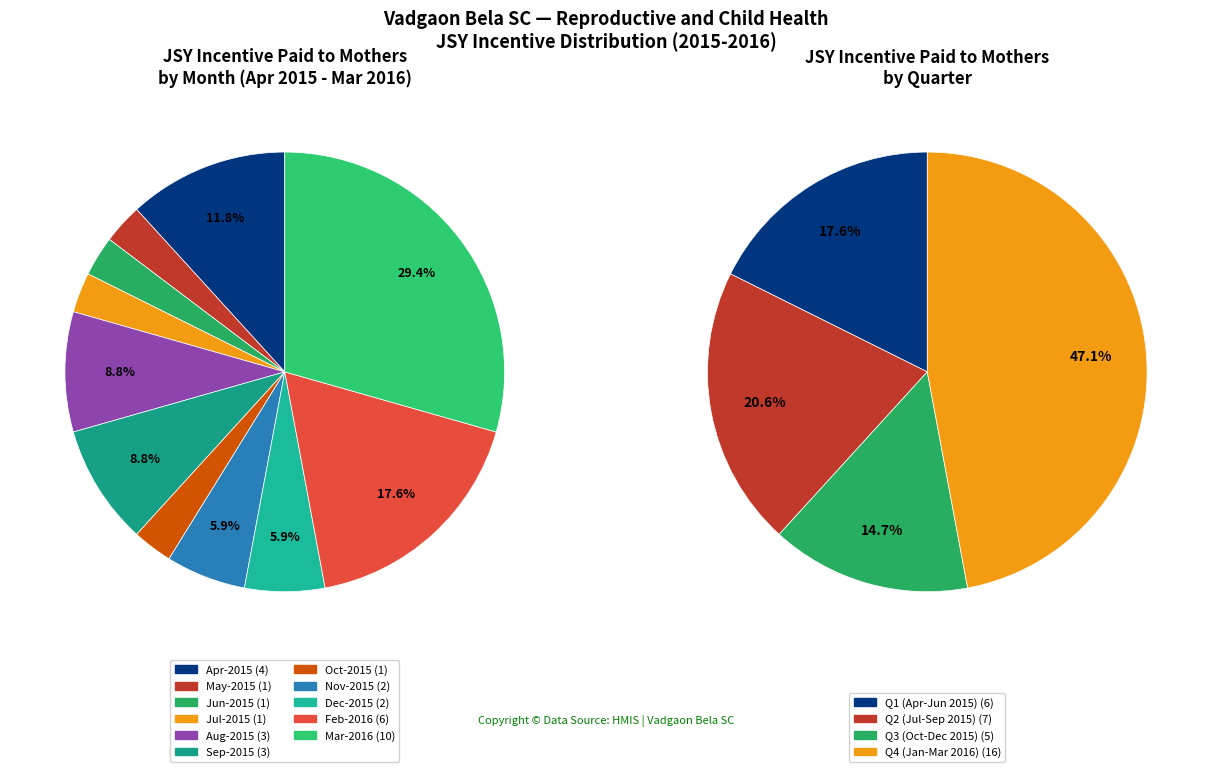

Count the number of slices in the pie.

12